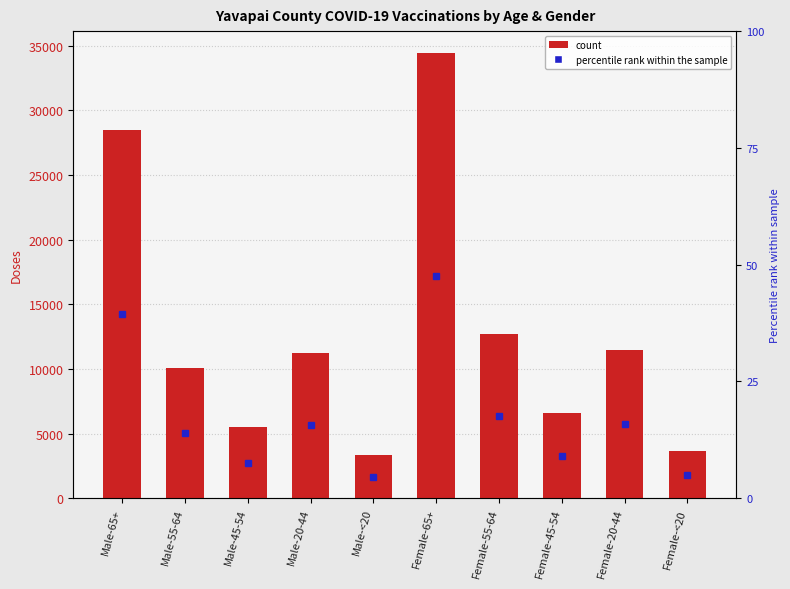

What is the greatest value displayed?

34420